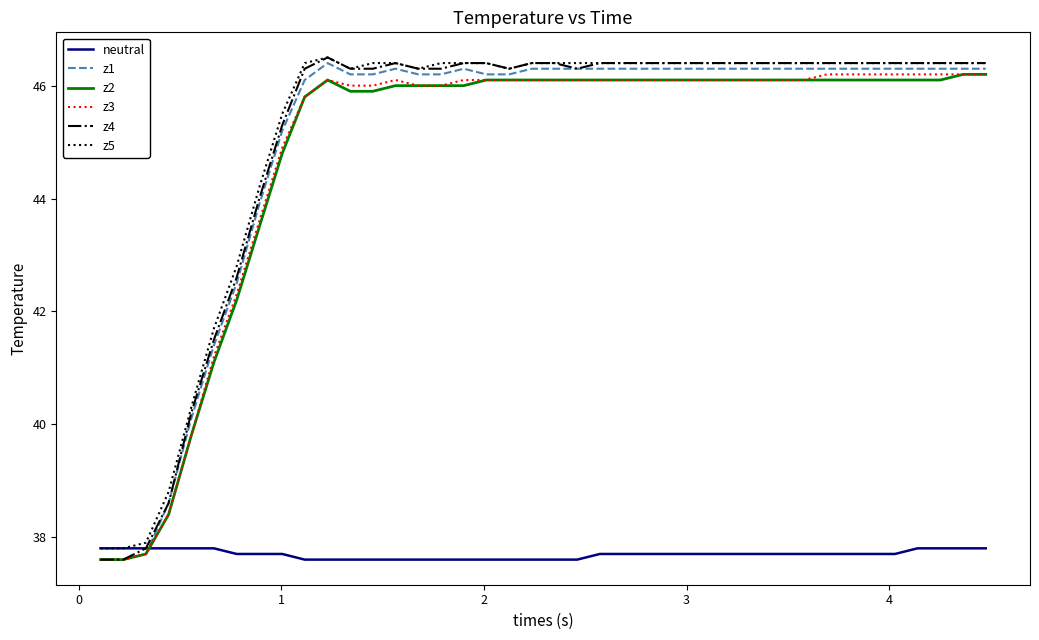

At how many categories does at least one series exceed 45?

32